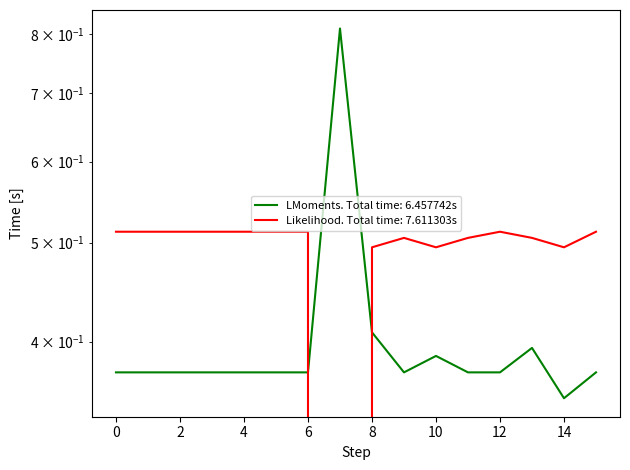

Between 15 and 10, which is larger?

10